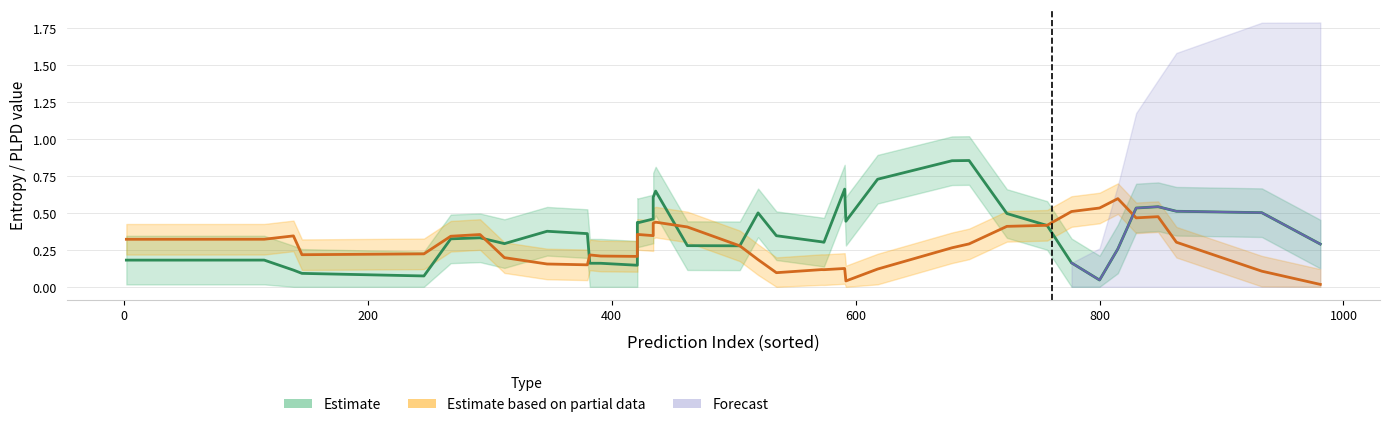

Which series ends up on top after the final intersection of plpds and entropys?

plpds